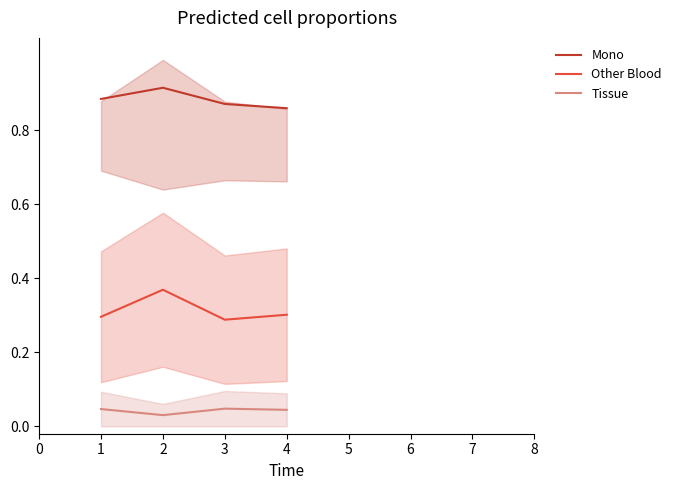

How many lines are shown in the chart?

3